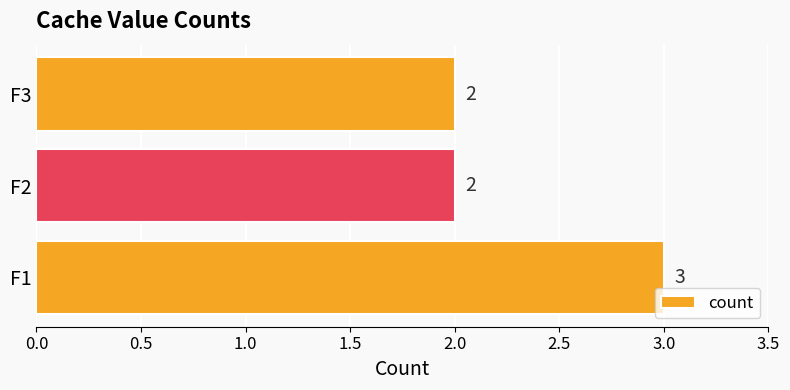

Reading bottom to top, list all the values displayed in this chart.

F1=3	F2=2	F3=2